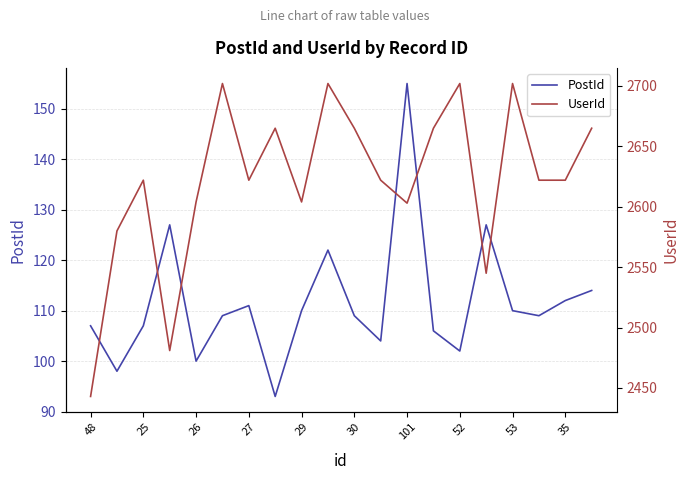

True or false: PostId has a value of 107 at 25.

True